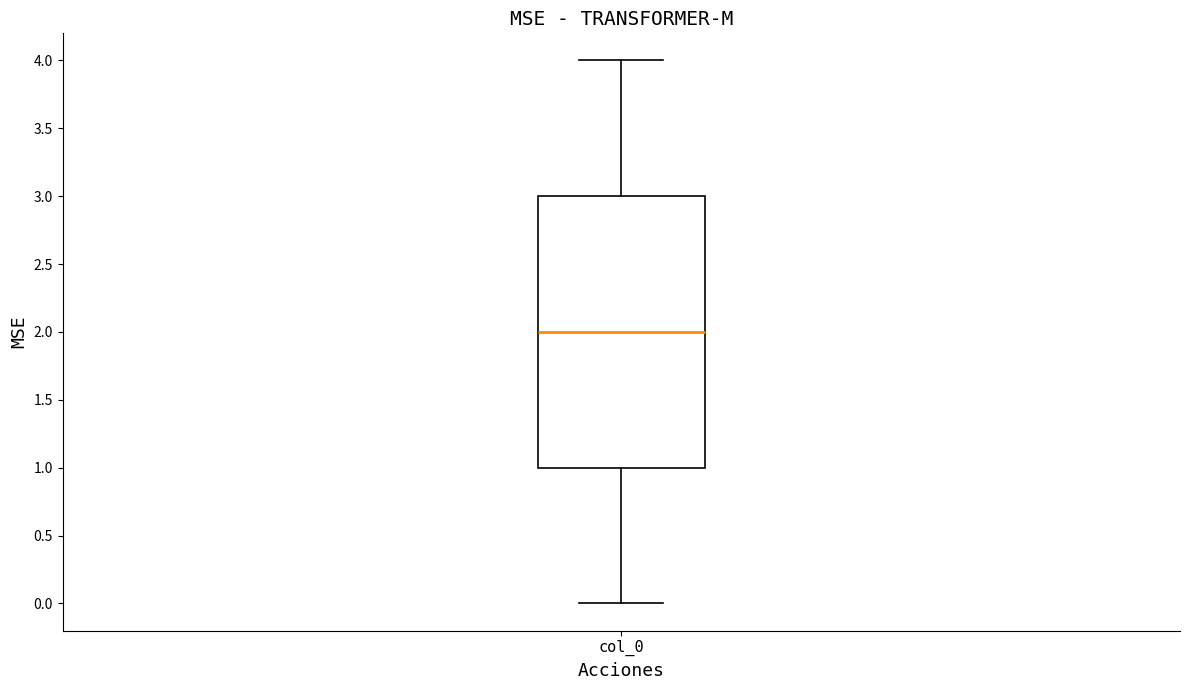

Where is the upper edge of the box for col_0 on the y-axis? The values are not printed on the chart, so give them approximately, as read against the axis.

3